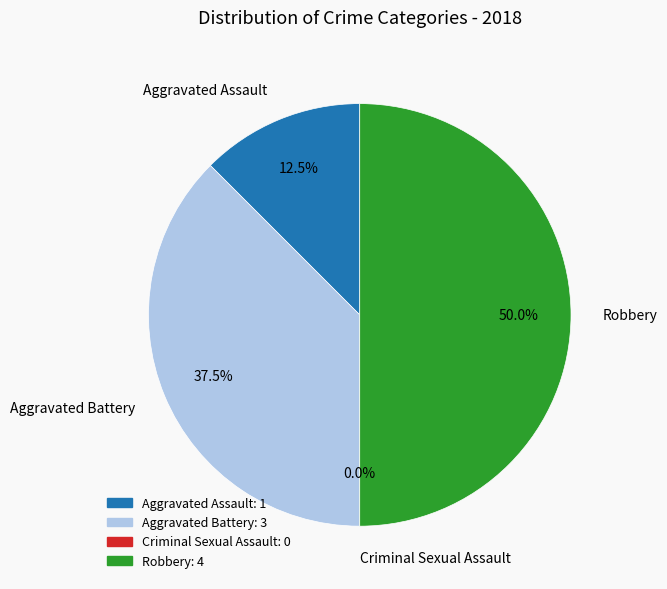

Which slice is the smallest?

Criminal Sexual Assault